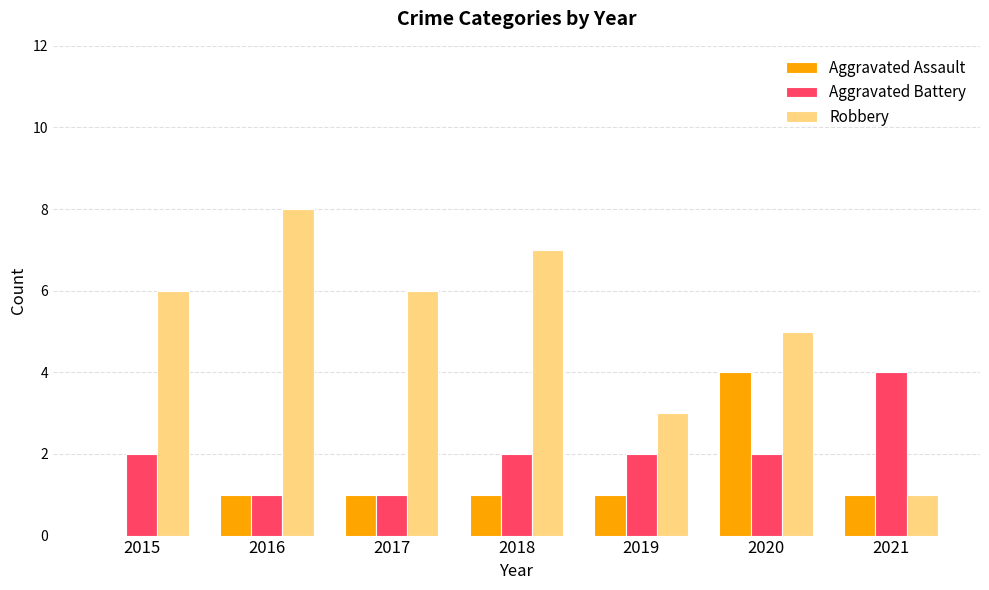

Which series changed the most between 2015 and 2020?

Aggravated Assault